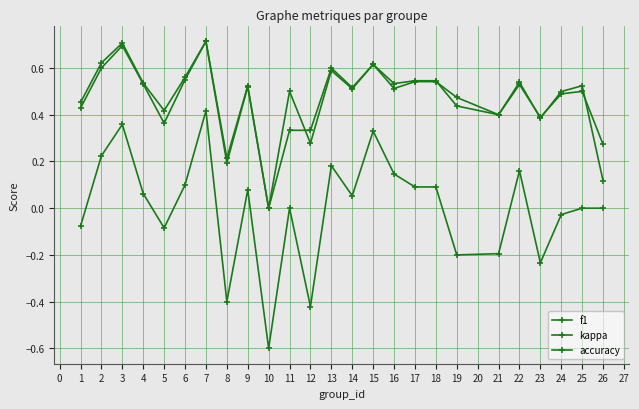

Is the value of kappa at 23 greater than the value of accuracy at 23?

No